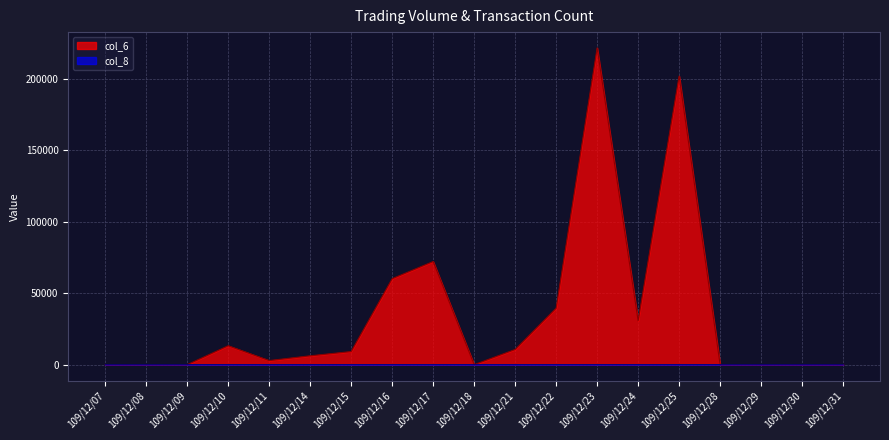

How many data points in col_8 are above 1?

6